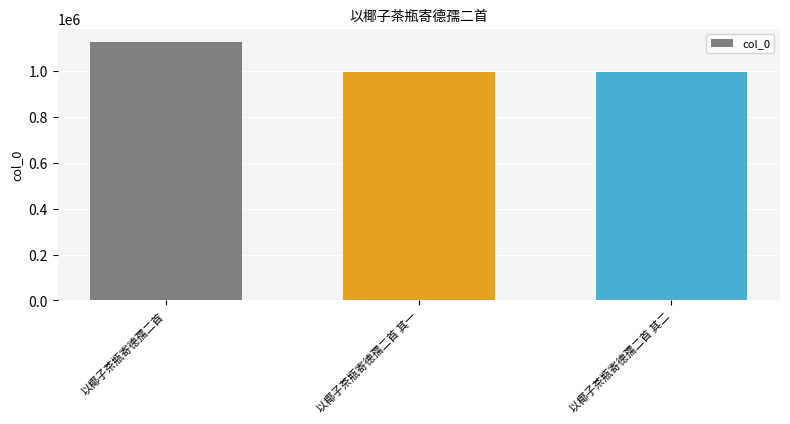

The chart shows a value of 270349 at 以椰子茶瓶寄德孺二首 其二. True or false?

False